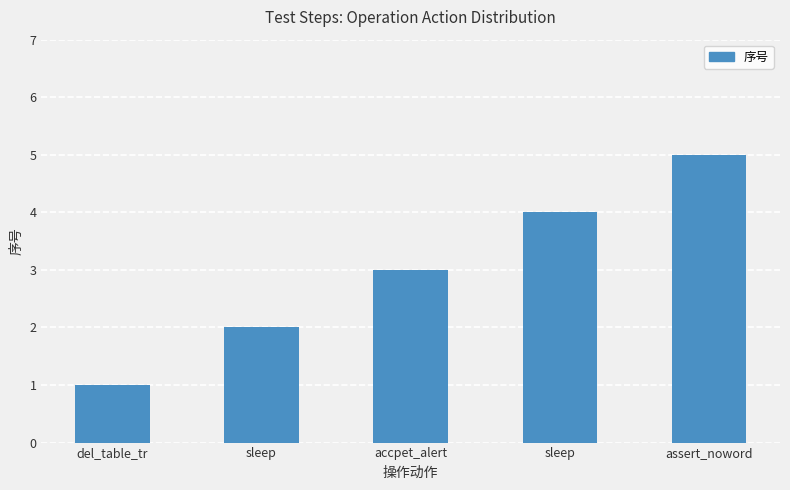

What is the label of the 4th bar from the right?

sleep